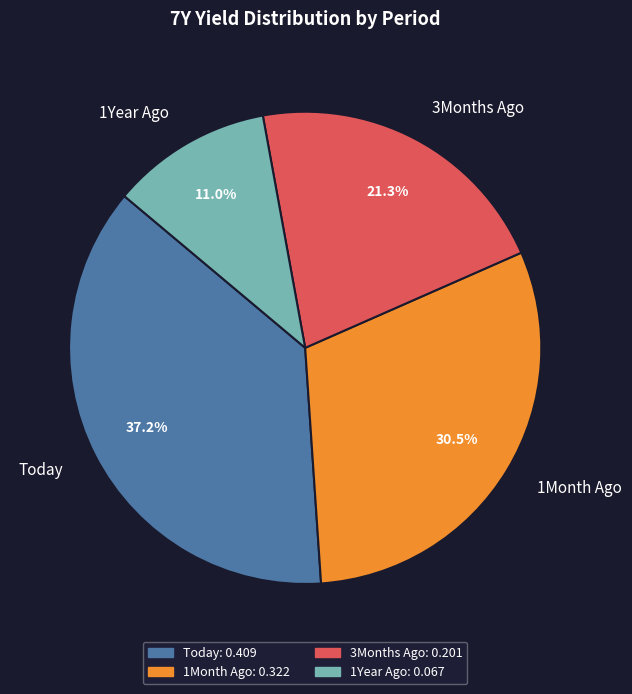

How much of the chart is everything except 1Month Ago?

69.5%